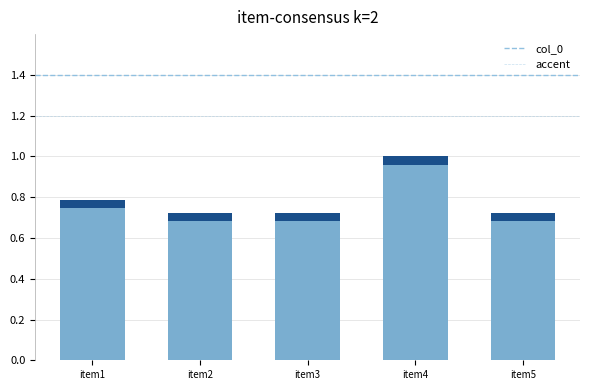

Rank the categories by value from highest to lowest.

item4, item1, item5, item3, item2